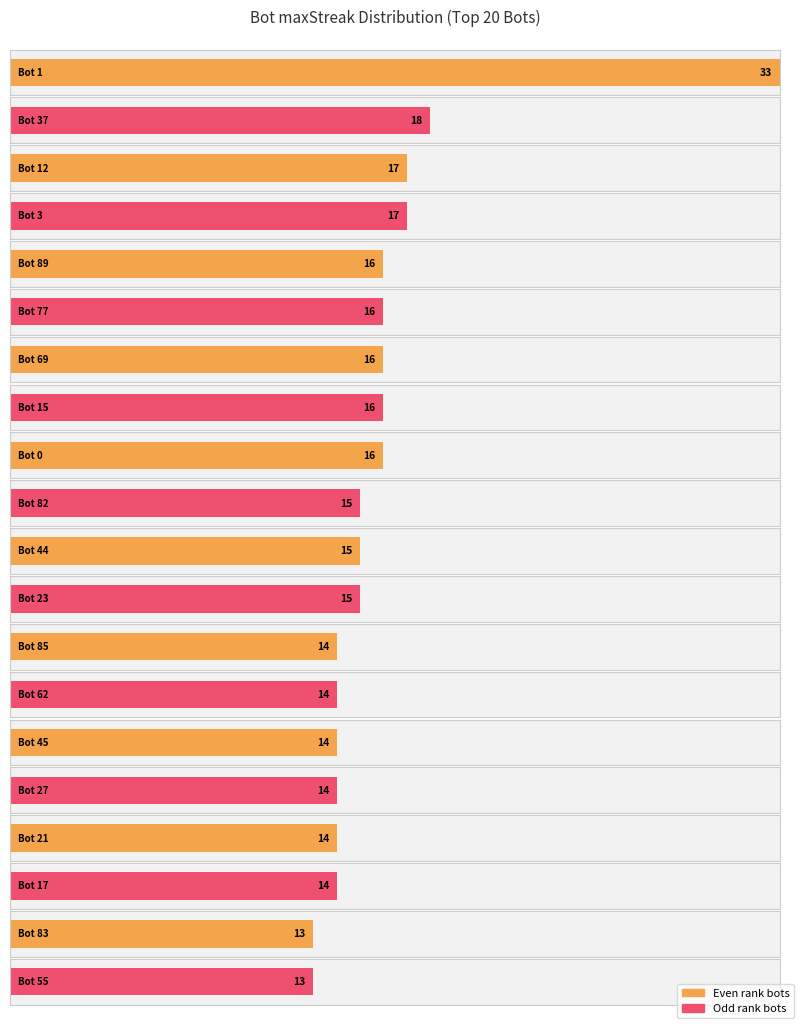

What is the change in value from Bot 27 to Bot 83?

-1